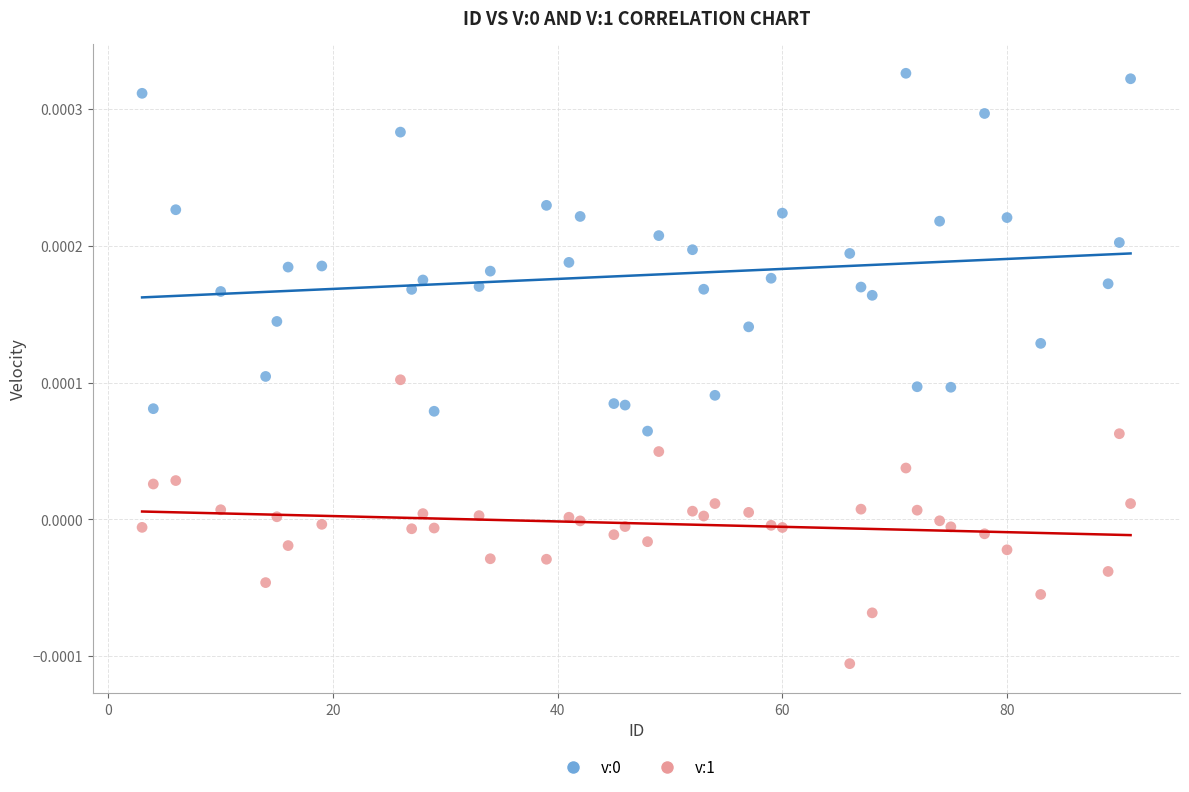

What is the X range (max minus min) for the scatter plot?

88.0